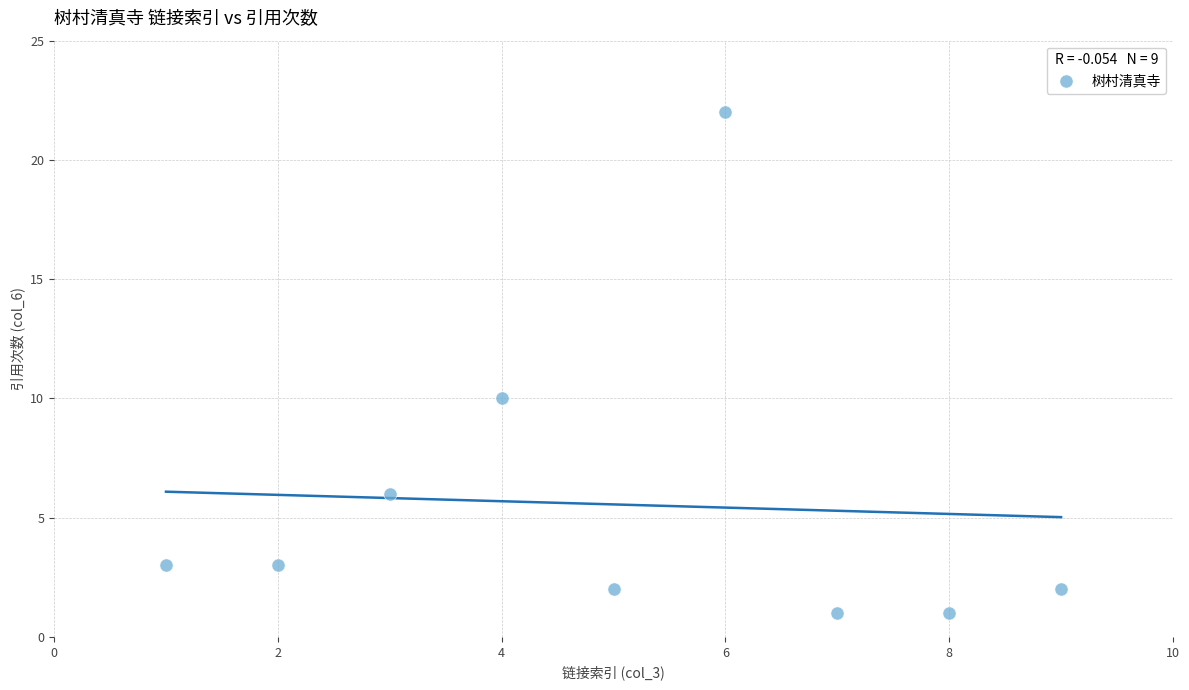

What Y value in the scatter plot is closest to 11?

10